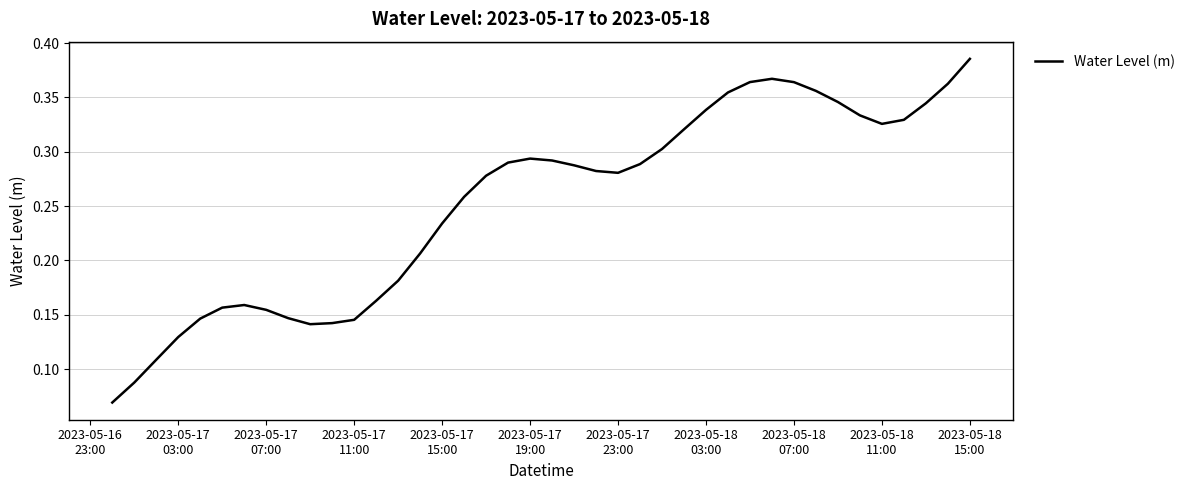

Which label corresponds to the largest value in the chart?

2023-05-18
15:00